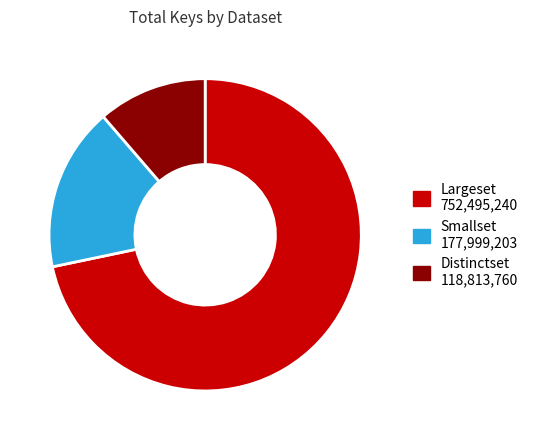

The Smallset slice represents 5% of the pie. True or false?

False